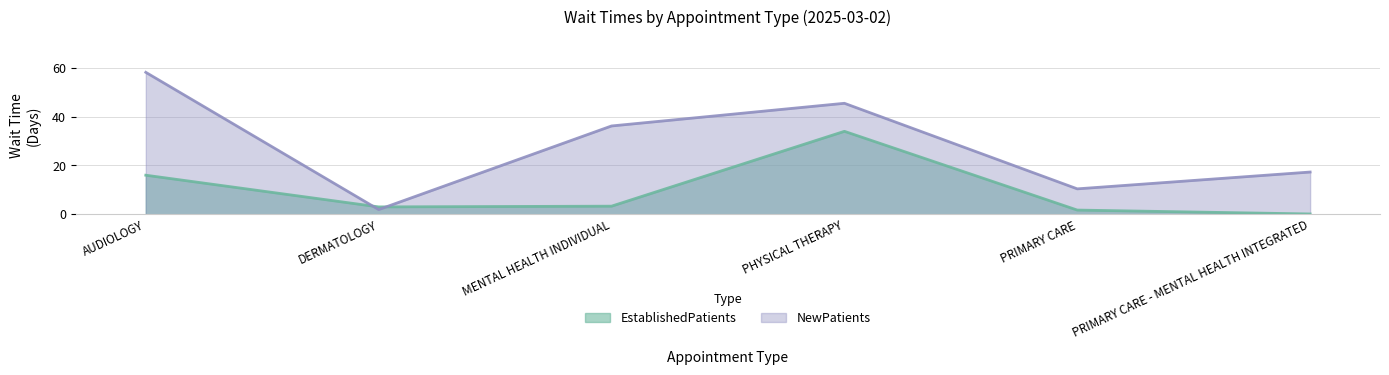

At which label is NewPatients closest to 30?

MENTAL HEALTH INDIVIDUAL